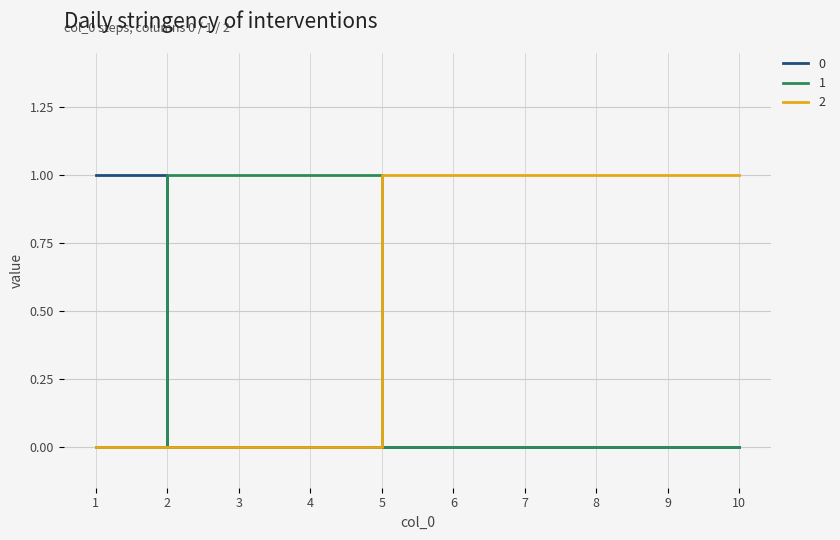

Rank the series by their average value, from lowest to highest.

0, 1, 2